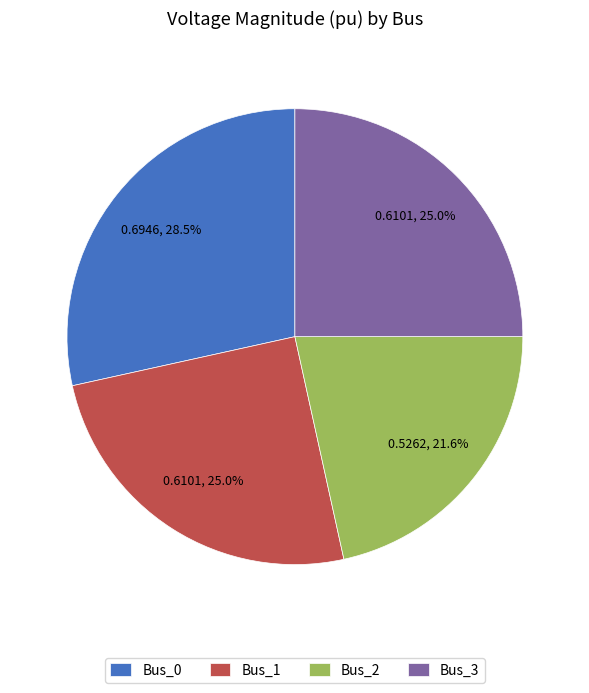

What is the smallest slice in the pie chart?

Bus_2